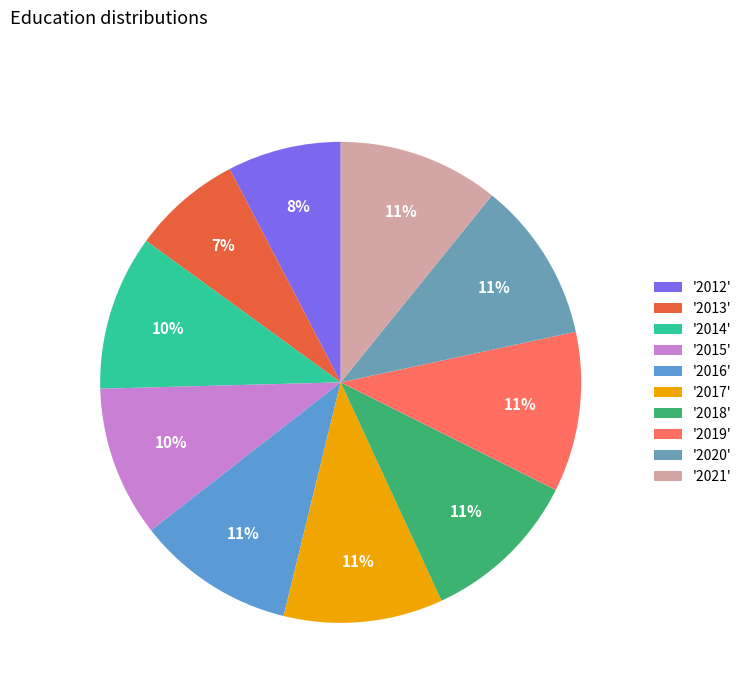

Which category has the smallest portion of the pie?

2013